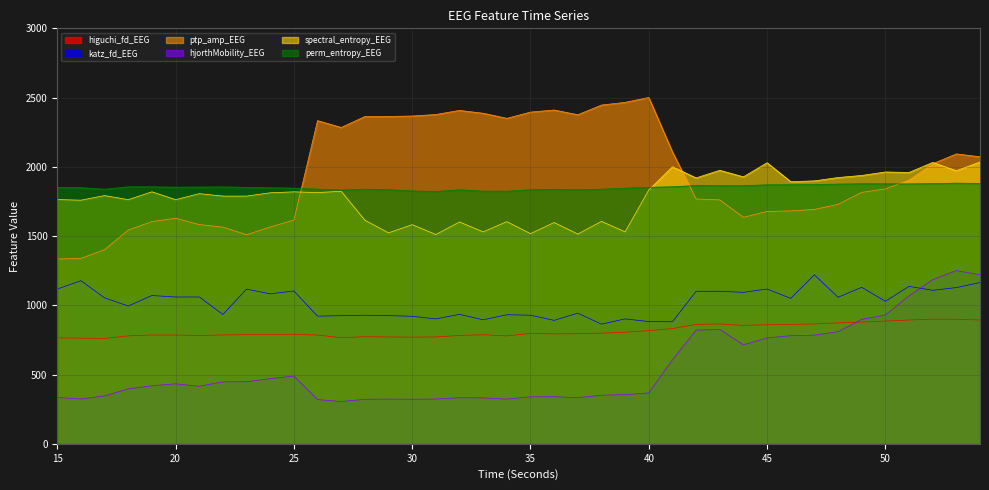

The value of hjorthMobility_EEG at 28 is 198.3. True or false?

False